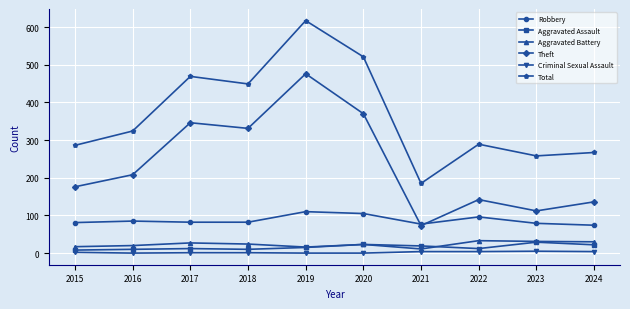

Where does the Robbery series first go above 82?

2016